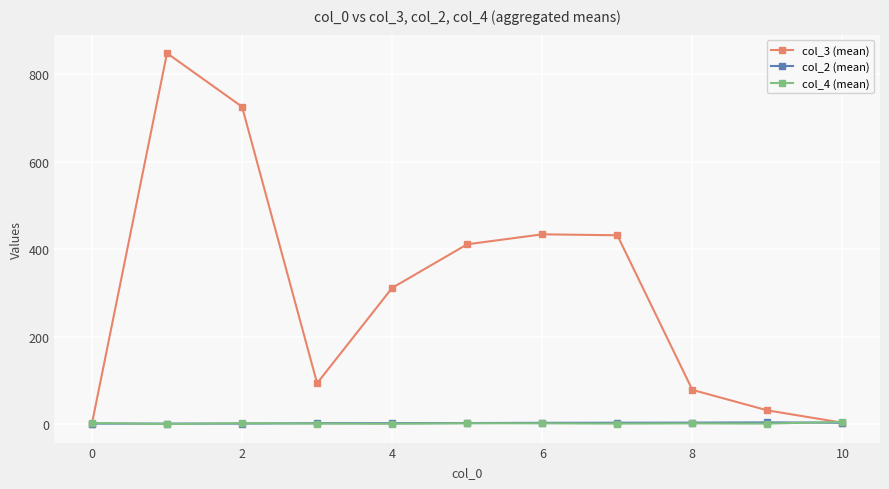

True or false: col_2 (mean) has more than 0 interior local peaks.

True